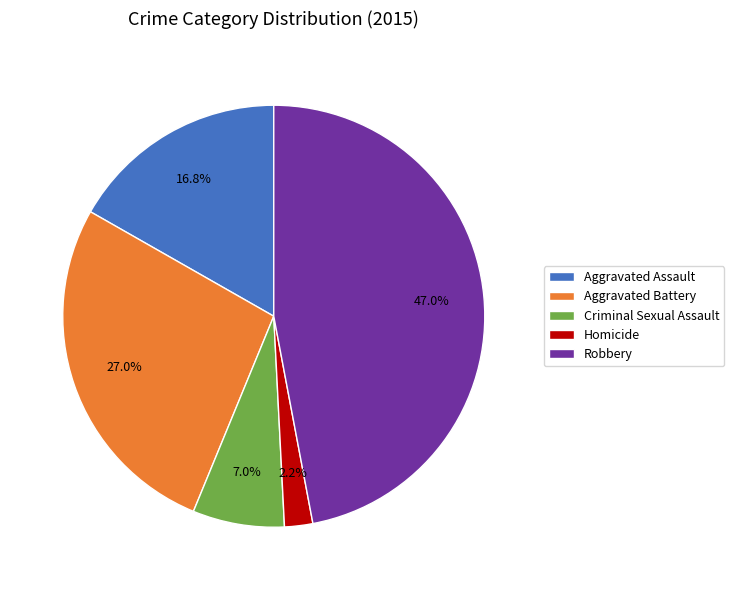

Is it true that Homicide is 2% of the pie?

True